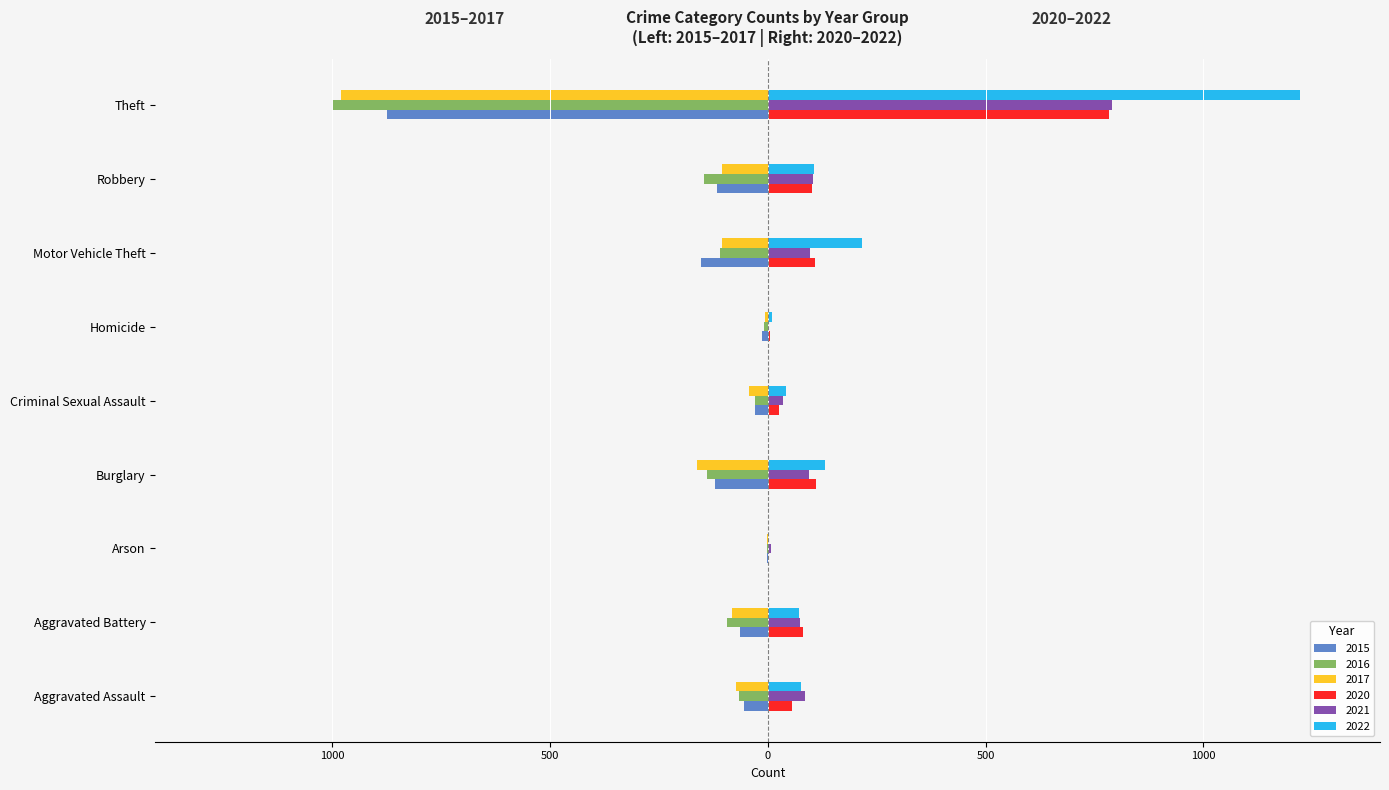

What is the label of the 6th bar from the right?

Burglary